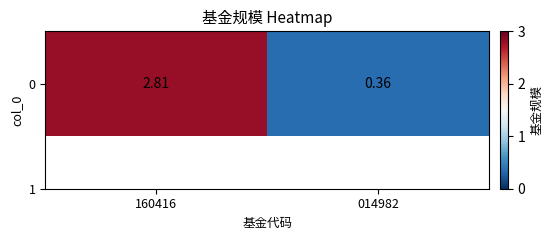

Reading left to right, transcribe all the data shown in this chart.

160416=2.8	014982=0.4